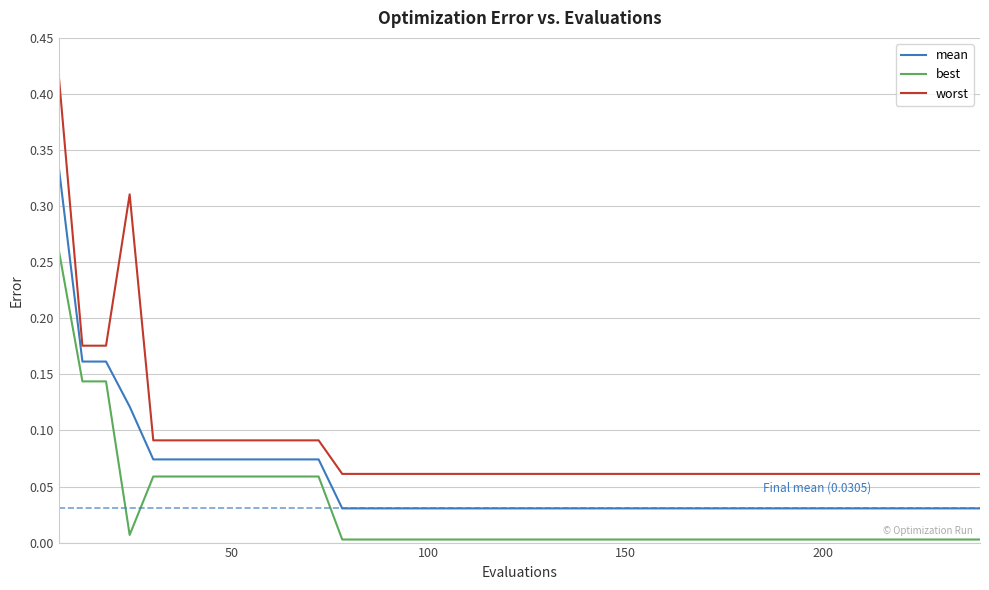

How many series are shown in this chart?

3